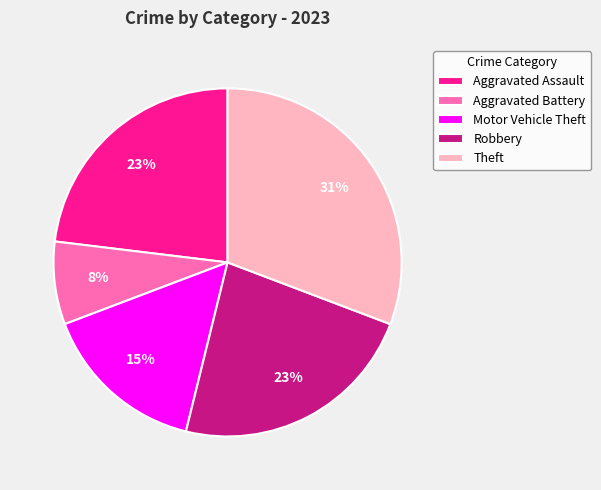

To the nearest percent, what is the difference between the Motor Vehicle Theft and Aggravated Assault slice percentages?

8%